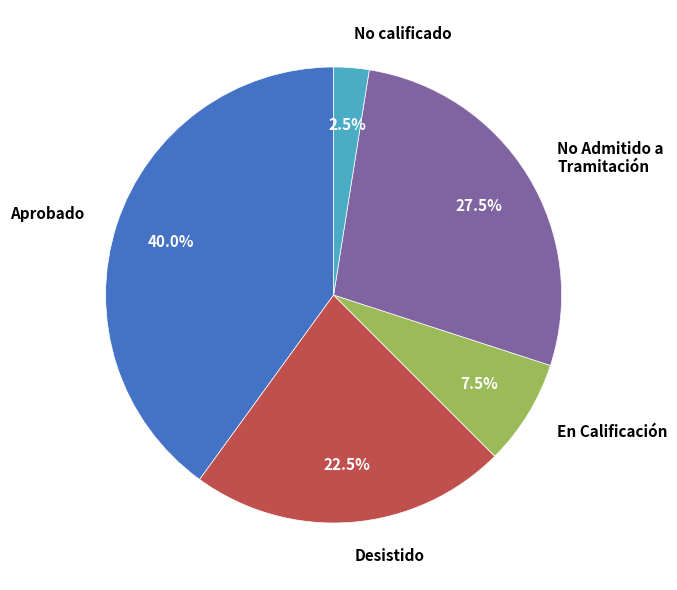

Is there a majority slice in this chart?

No